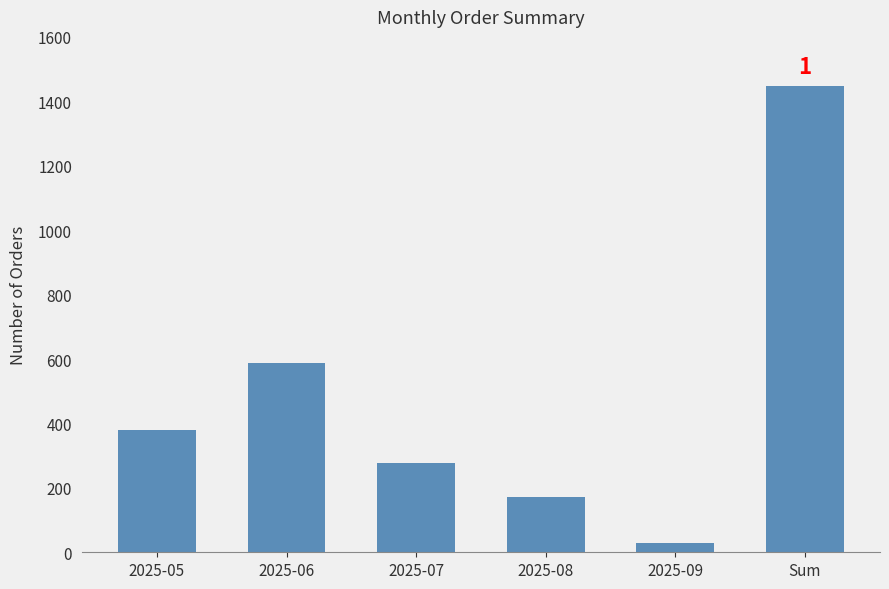

Reading left to right, extract all data points from this chart.

380	589	277	172	30	1448